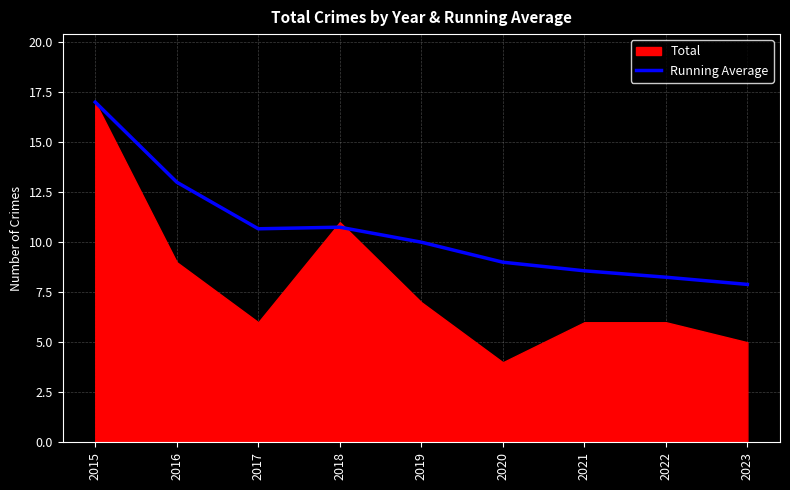

True or false: the data shows 2.3 at 2023.

False